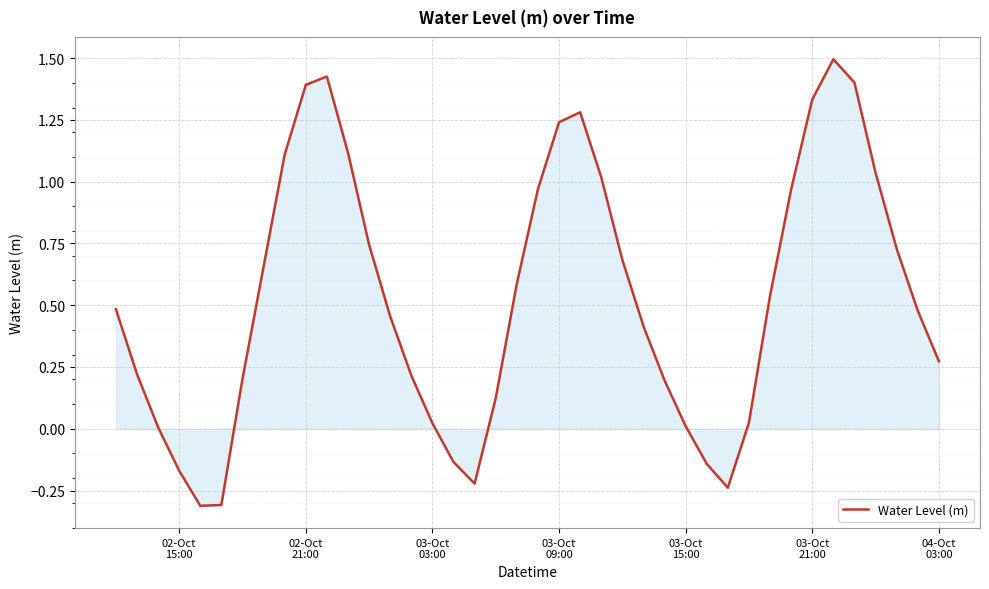

What is the difference between the maximum and minimum values?

1.8